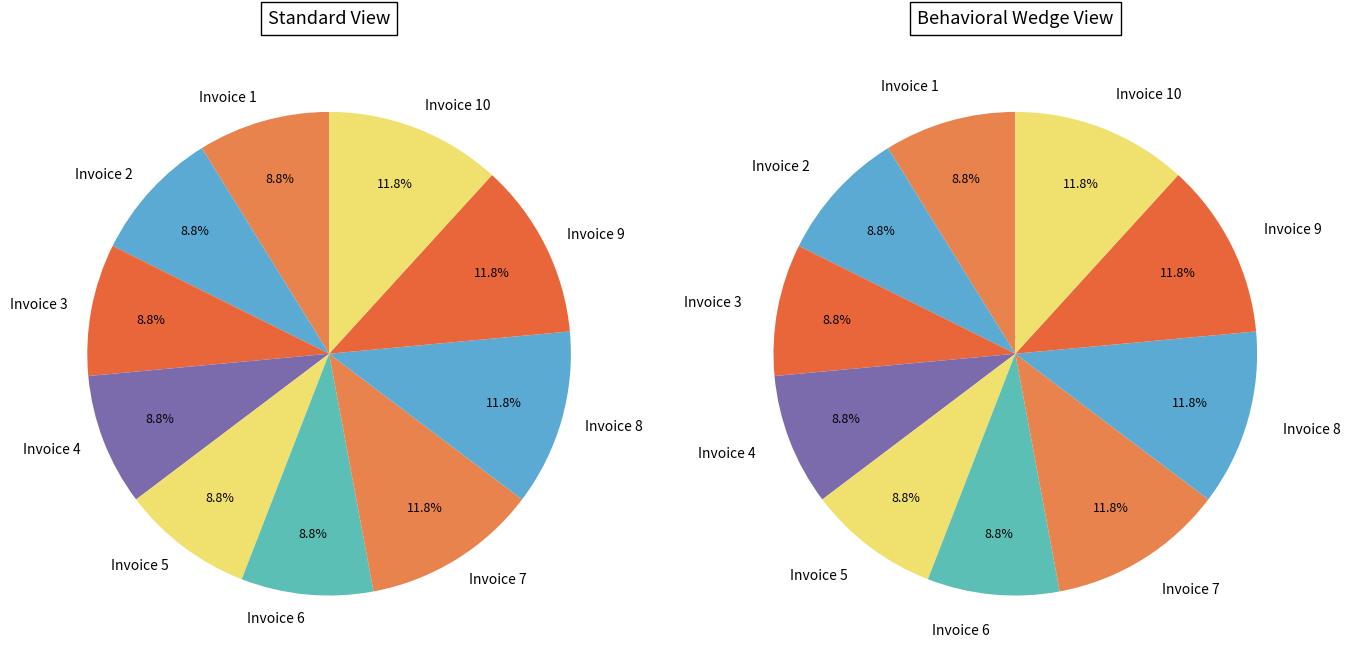

What percentage is the Invoice 2 slice, to the nearest percent?

9%